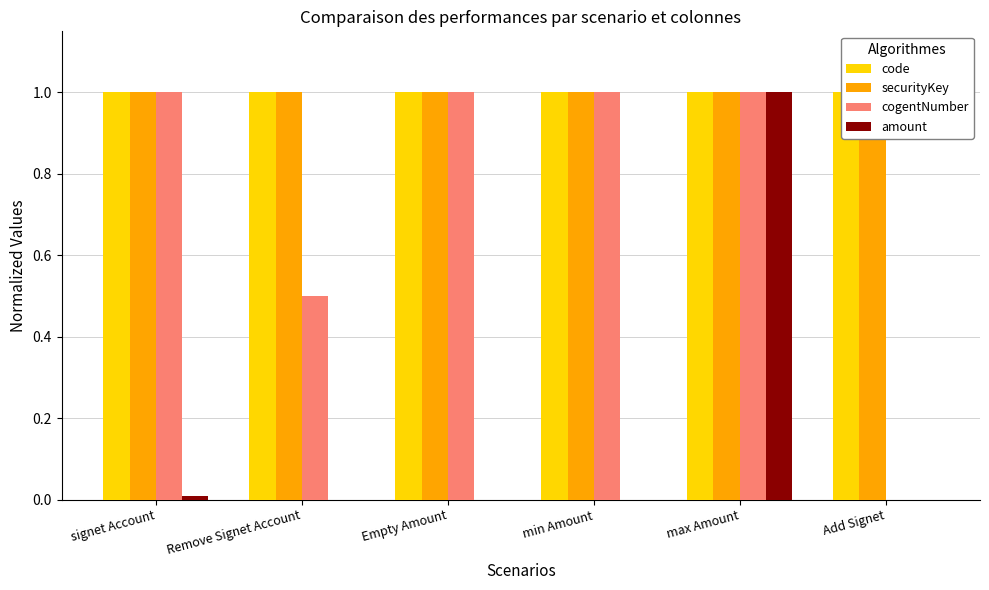

The amount series shows 0.0 at signet Account. True or false?

True